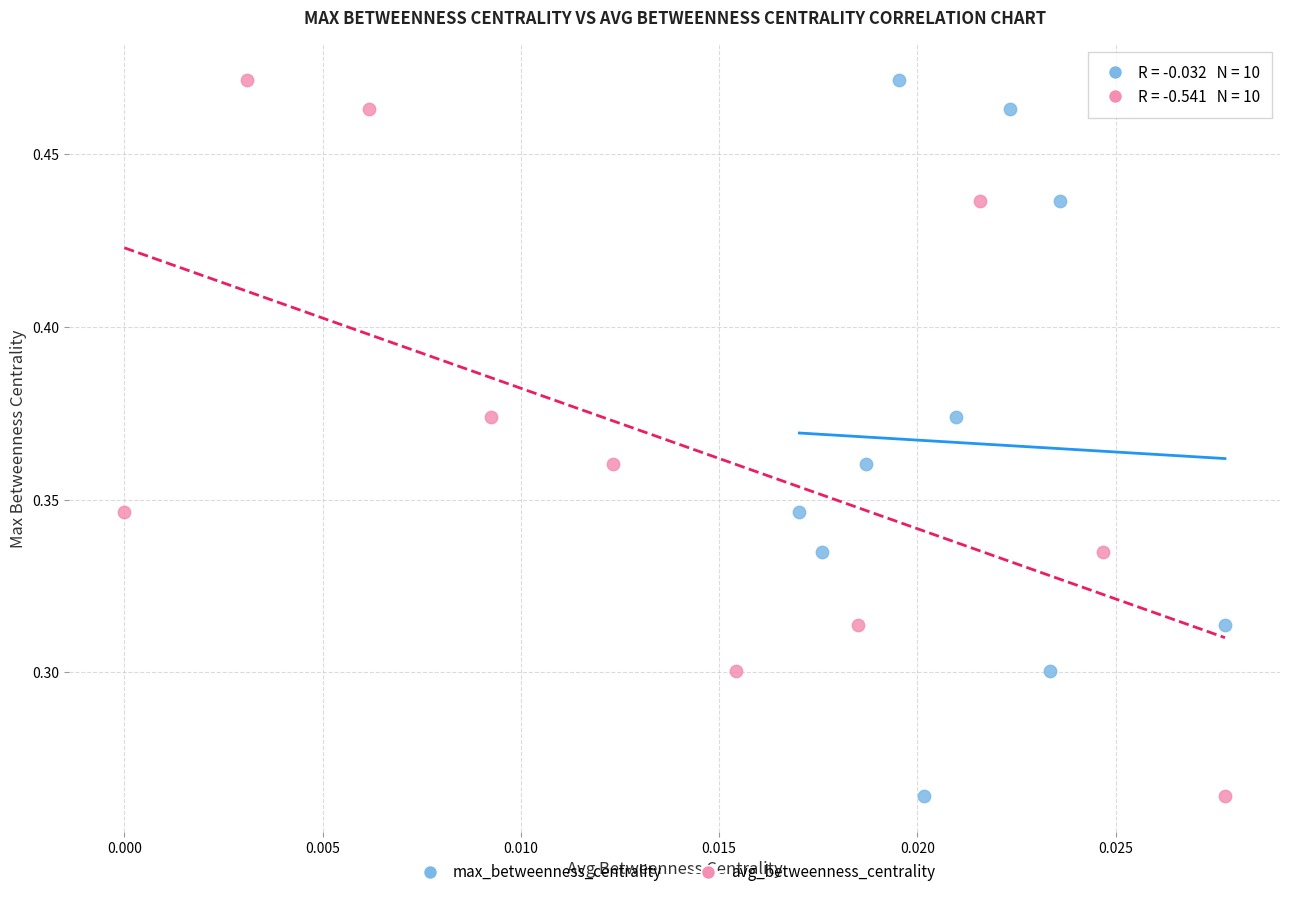

What are all the series names shown in the legend?

max_betweenness_centrality, avg_betweenness_centrality